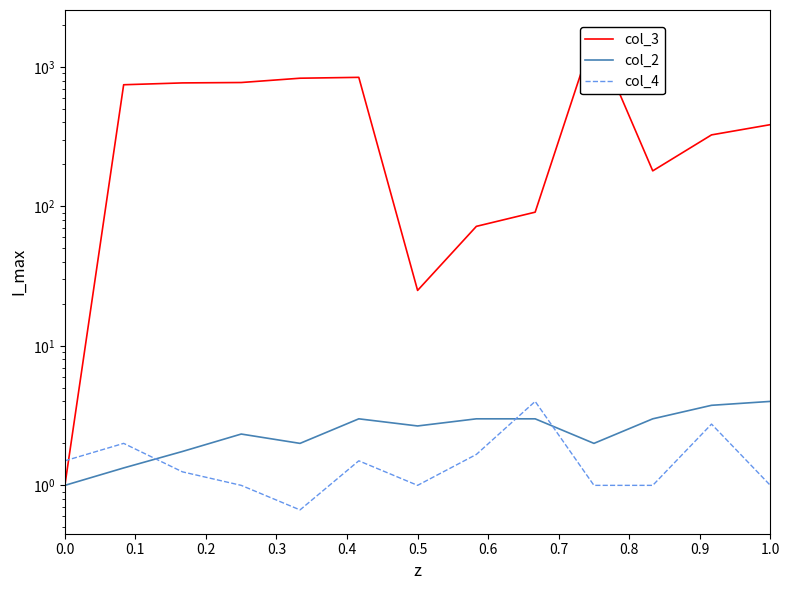

Which series changed the most between 0.2 and 1.0?

col_3